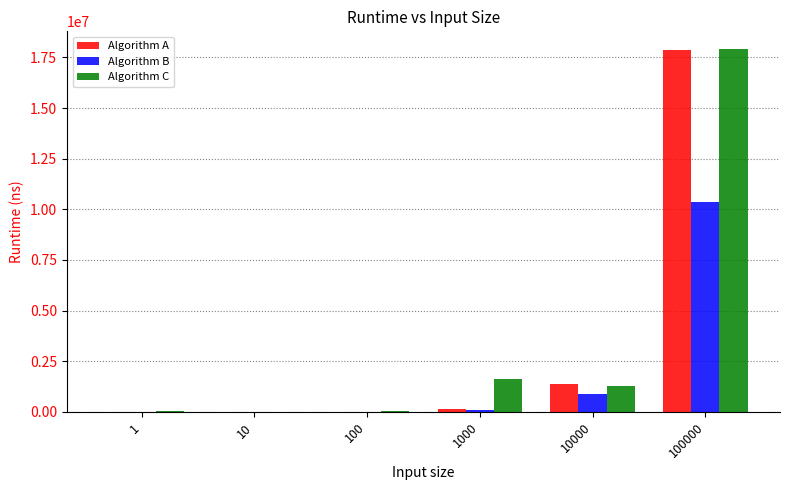

What value does the Algorithm A series have at 10?

2800